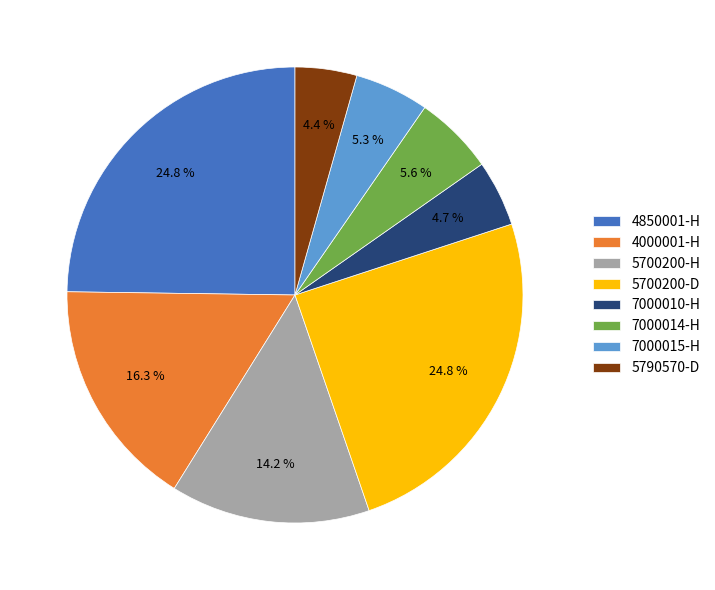

What percentage is the 4850001-H slice, to the nearest percent?

25%